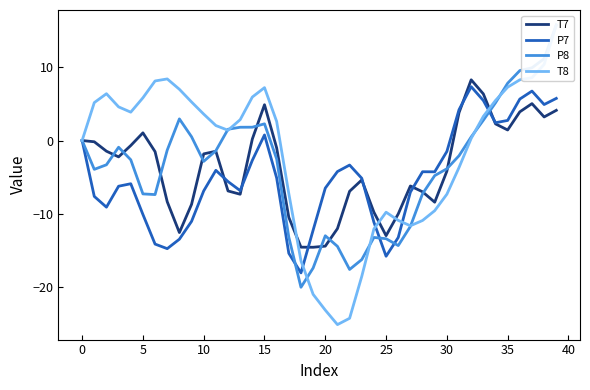

Between 19 and 31, which series saw the biggest shift?

T7